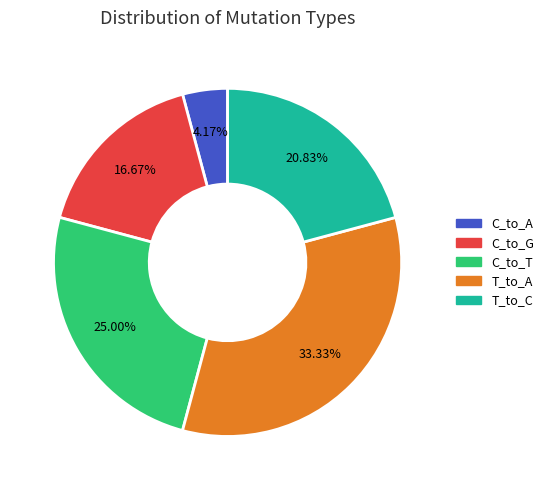

Is there a majority slice in this chart?

No